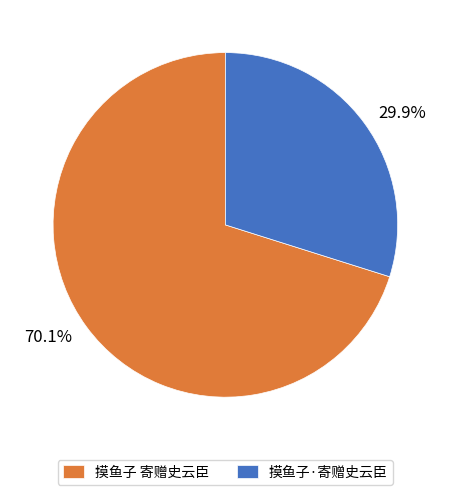

What portion of the pie excludes 摸鱼子 寄赠史云臣?

29.9%